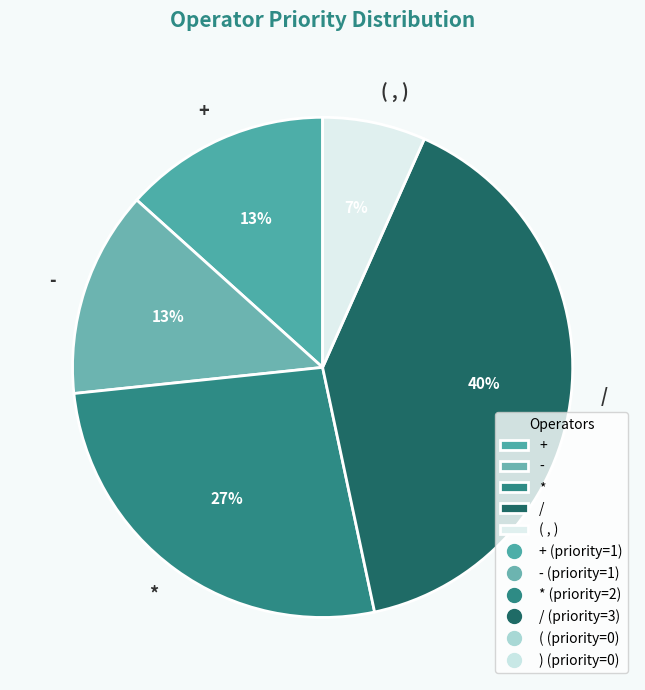

Which has a higher value, * or -?

*